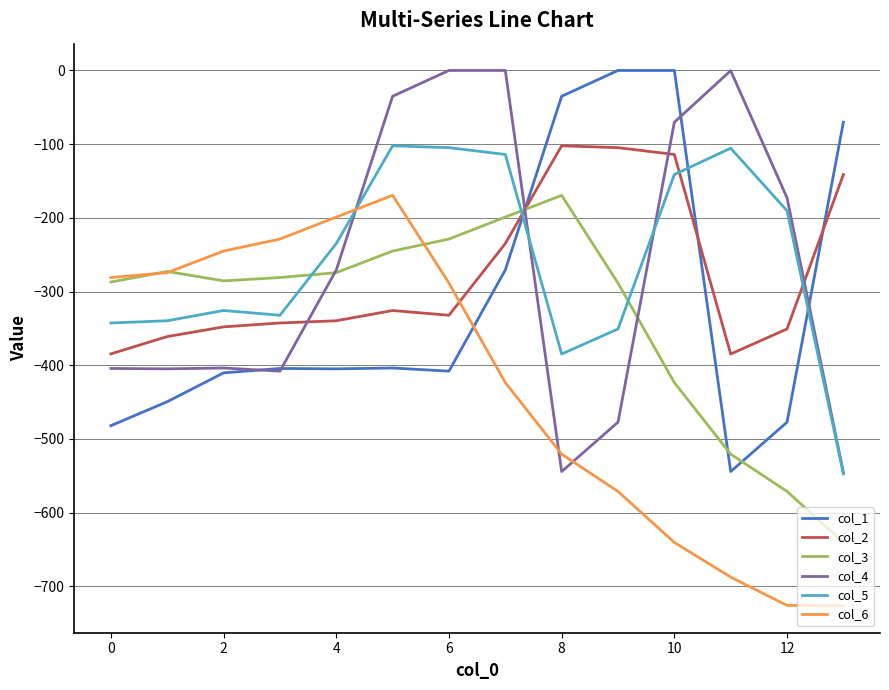

What is the minimum value shown in the chart?

-726.6